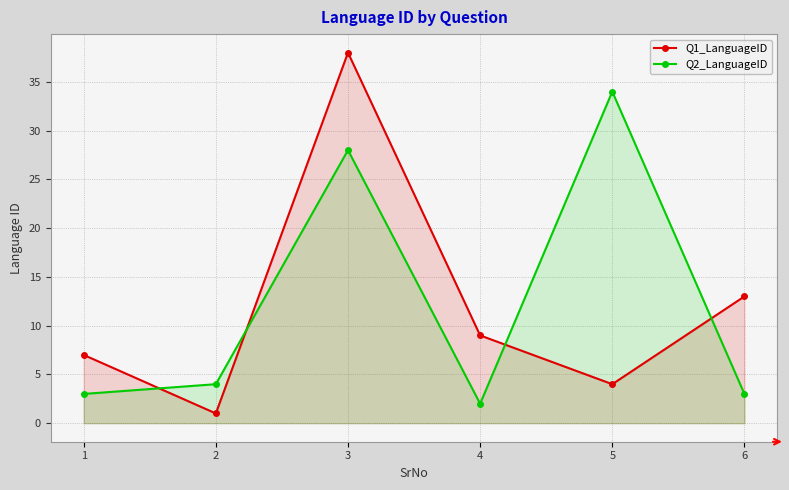

At which label does Q2_LanguageID reach its minimum?

4